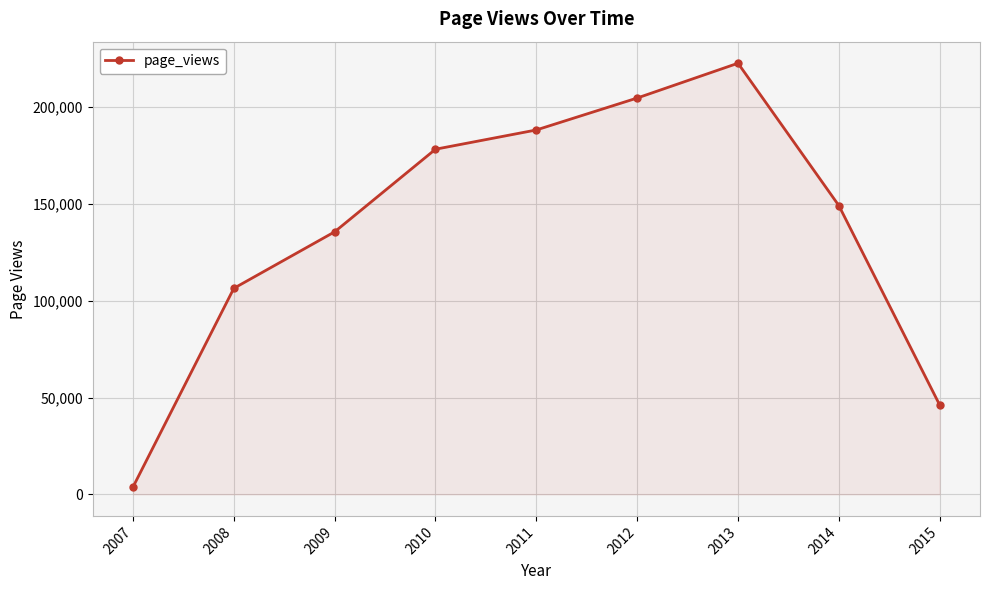

True or false: the data has more than 1 interior local peaks.

False